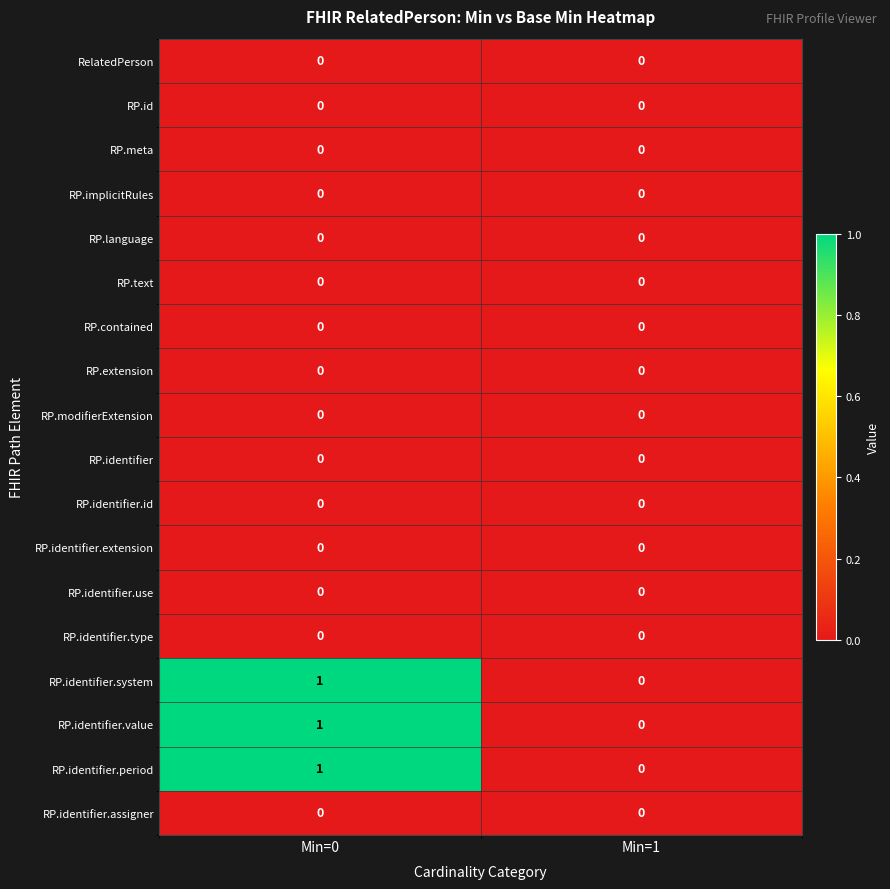

List the labels in order of RP.identifier.period value, largest first.

Min=0, Min=1